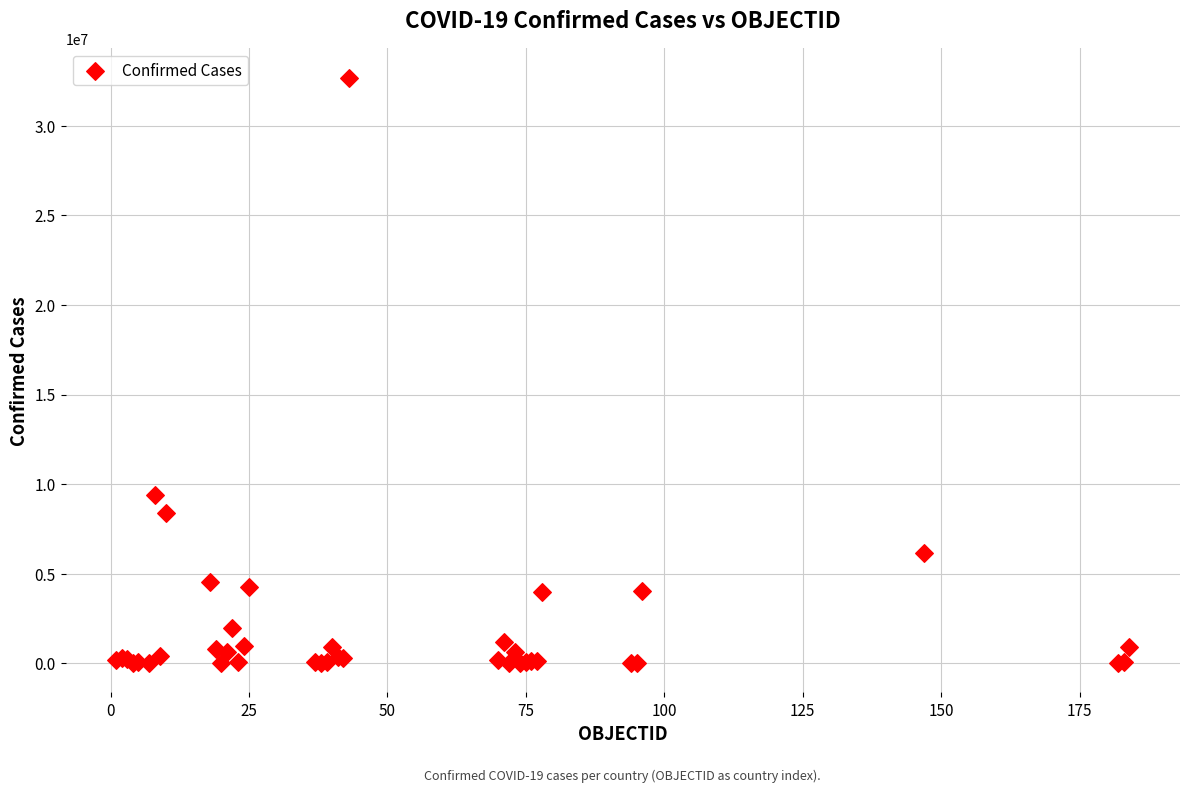

What Y value in the scatter plot is closest to 16347553?

9394326